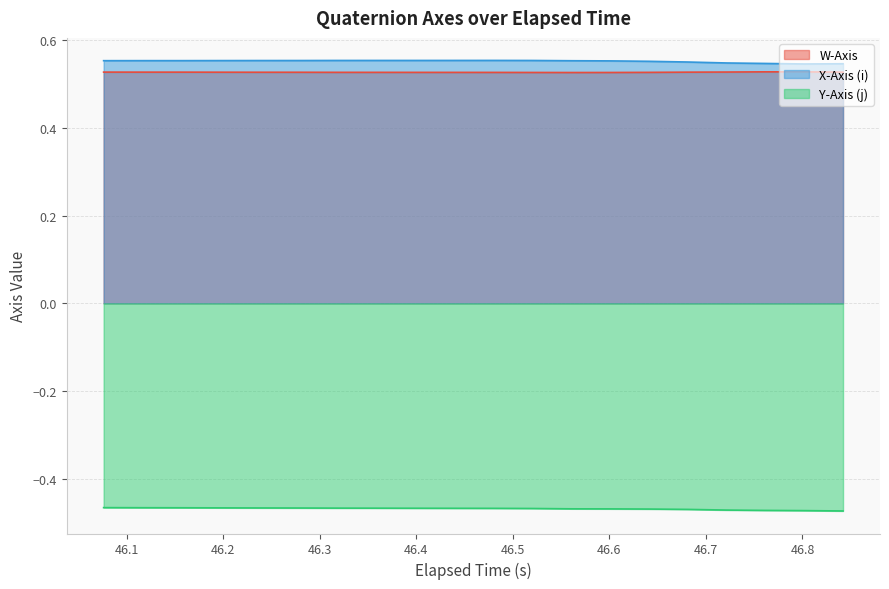

True or false: W-Axis and Y-Axis (j) cross at least once.

False